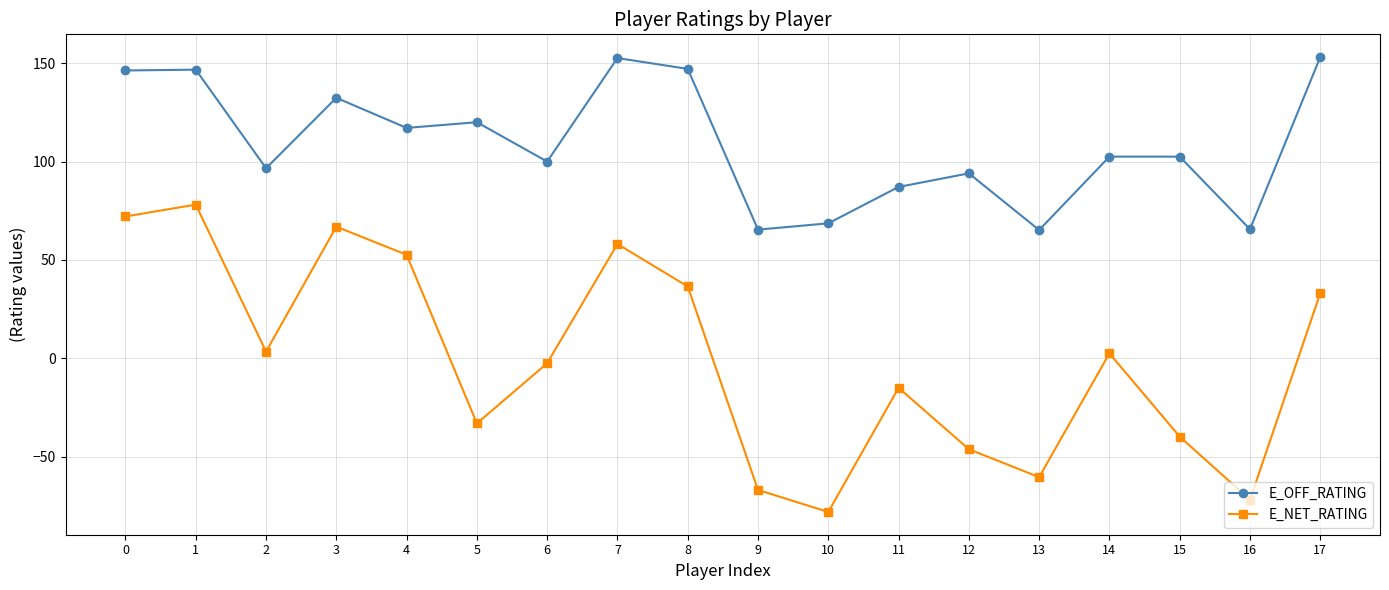

What is the sum of all E_OFF_RATING values?

1962.8